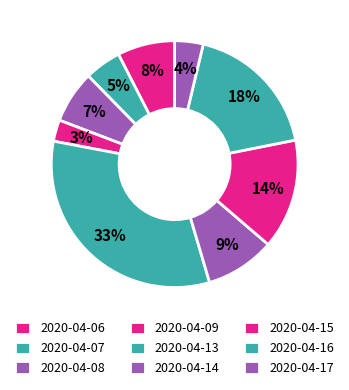

Approximately how many times larger is the value at 2020-04-14 compared to 2020-04-15?

0.6